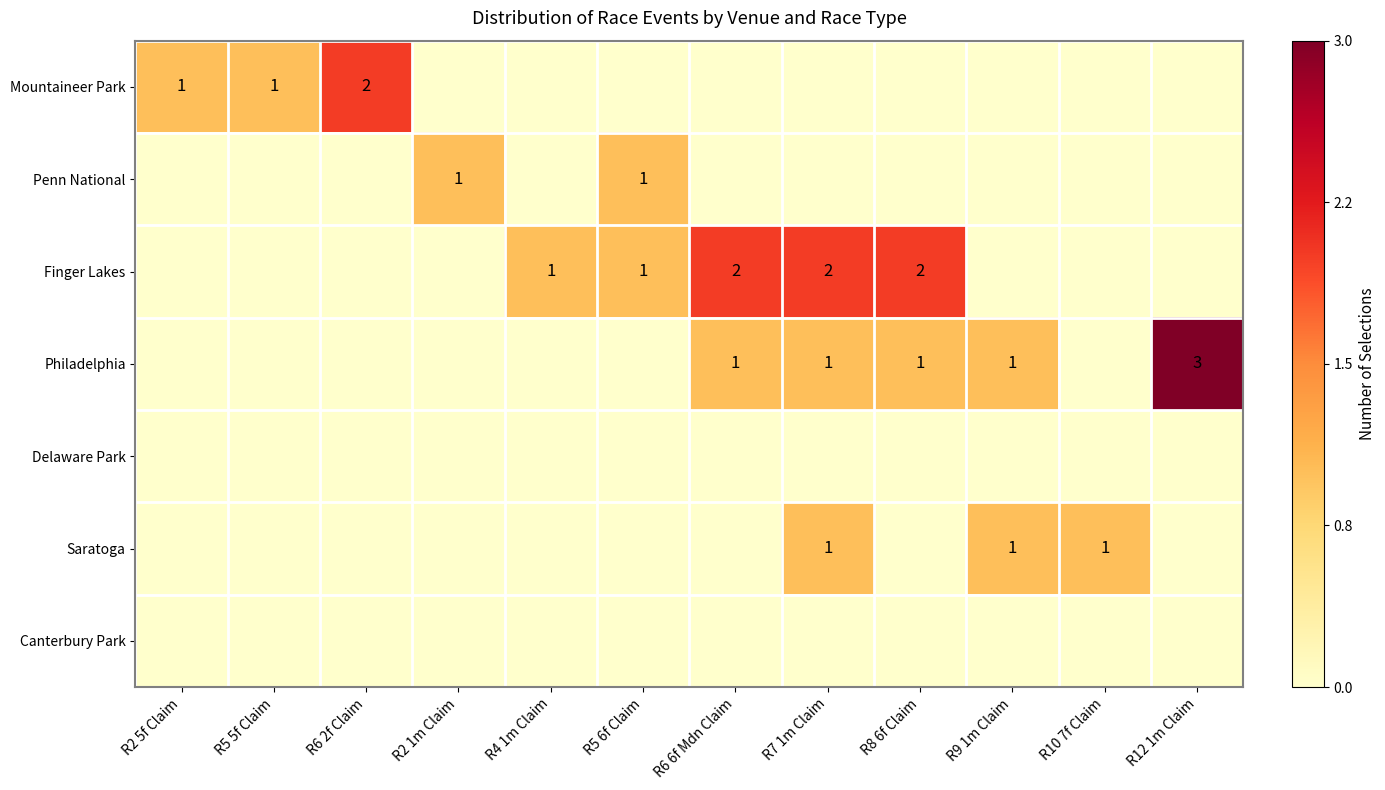

Is it true that Saratoga equals 0.0 at R5 6f Claim?

True